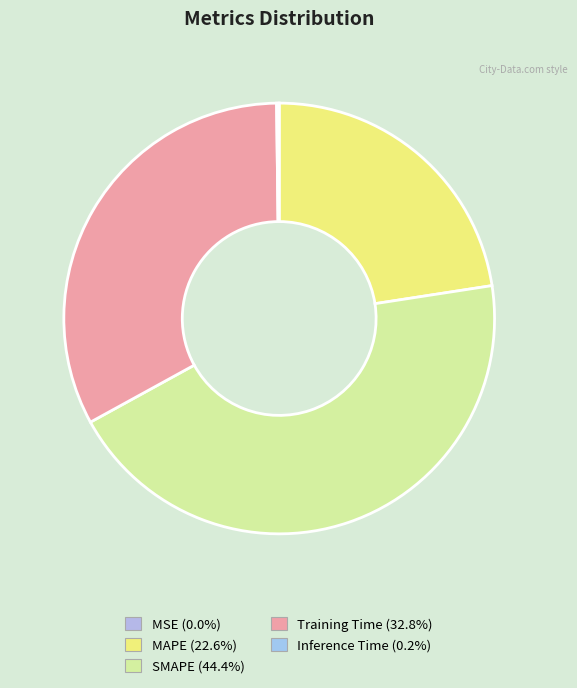

Is the sum of MSE and Training Time greater than half?

No